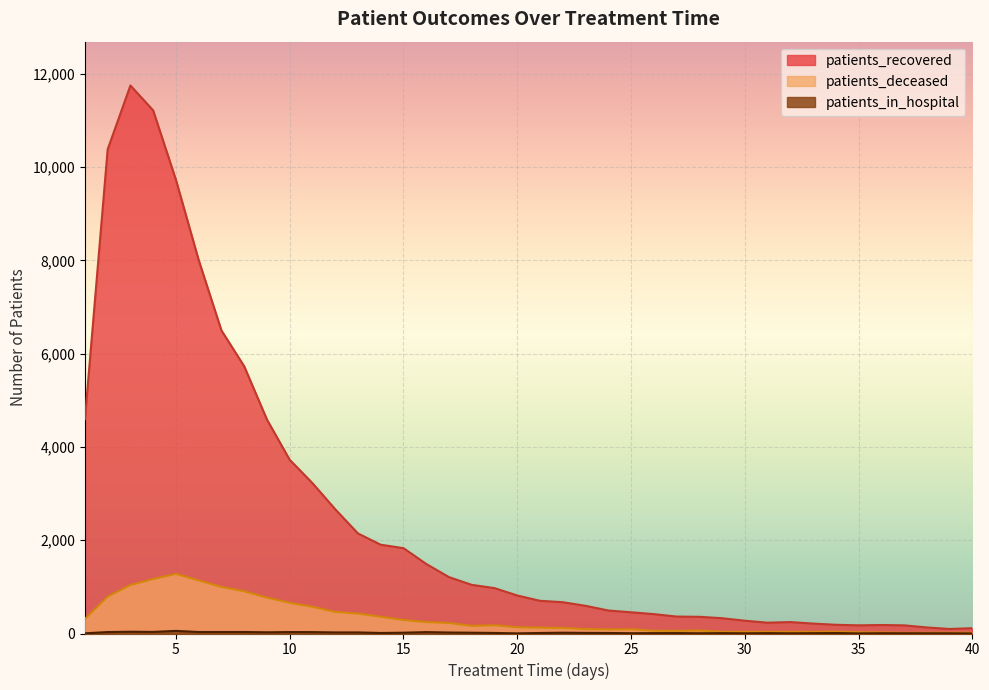

What is the maximum value shown in the chart?

11747